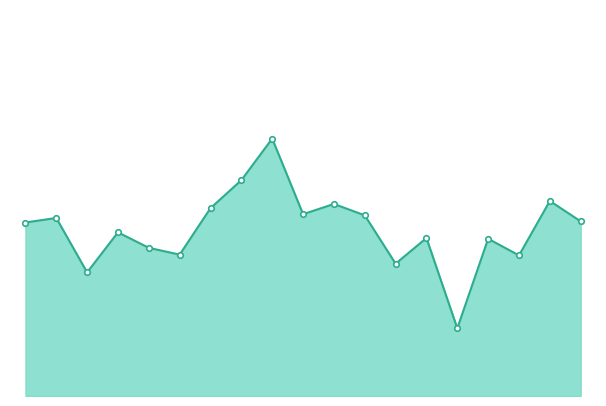

Rank the categories by value from lowest to highest.

371742016, 371742003, 371742014, 371742020, 371742006, 371742005, 371742019, 371742015, 371742004, 371742001, 371742023, 371742002, 371742013, 371742011, 371742007, 371742012, 371742021, 371742009, 371742010